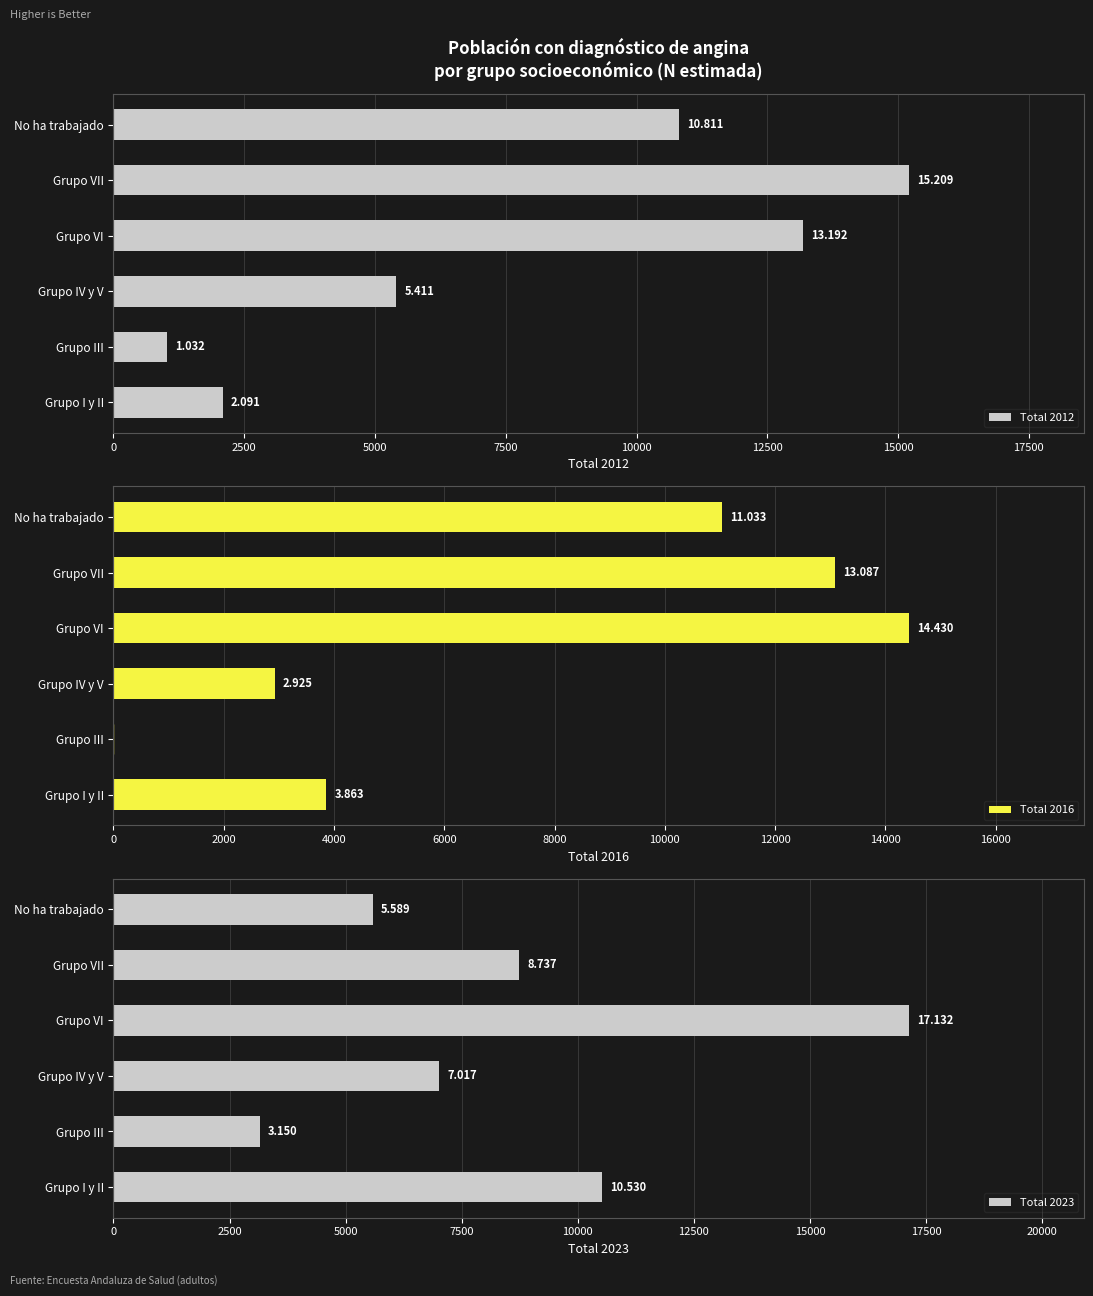

How many bars are there in each group?

3